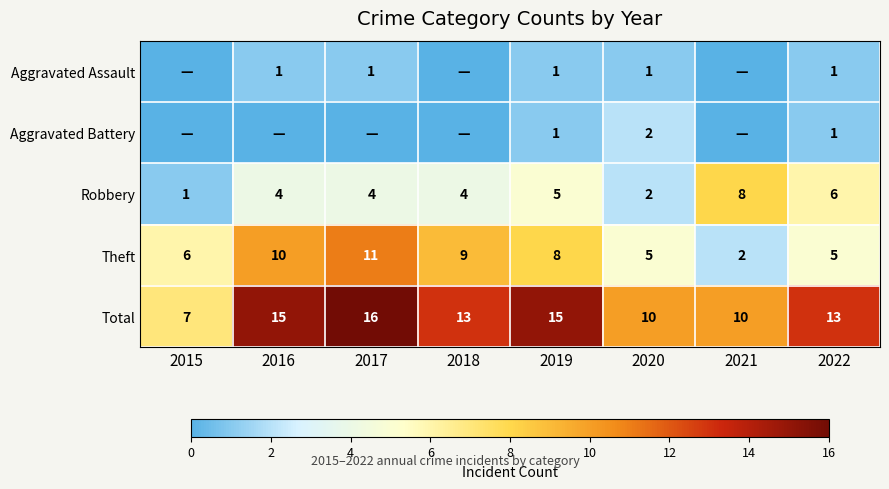

What is the difference between the maximum and minimum values in the Theft series?

9